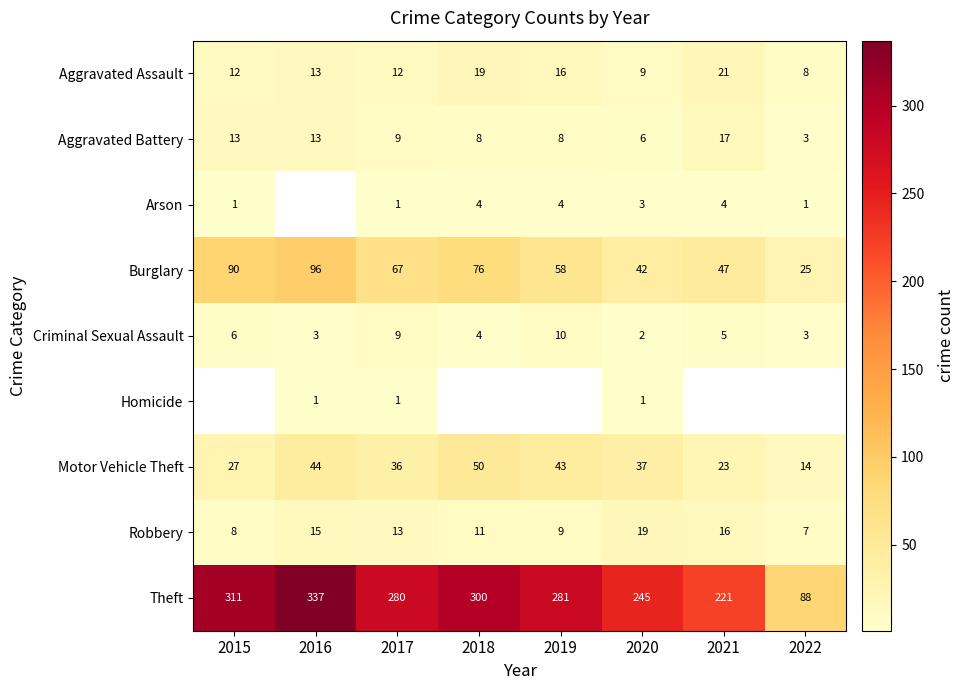

Count the number of categories in the chart.

8